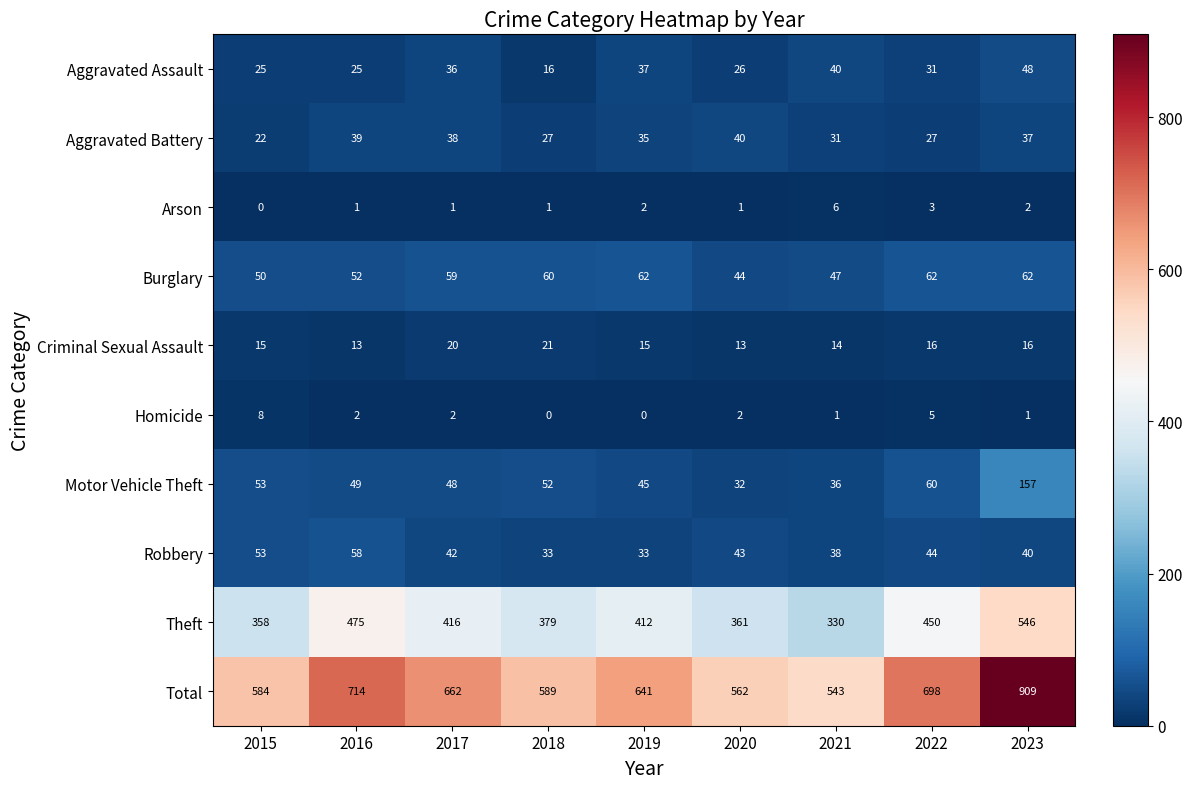

Rank the series at 2016 from highest to lowest value.

Total, Theft, Robbery, Burglary, Motor Vehicle Theft, Aggravated Battery, Aggravated Assault, Criminal Sexual Assault, Homicide, Arson